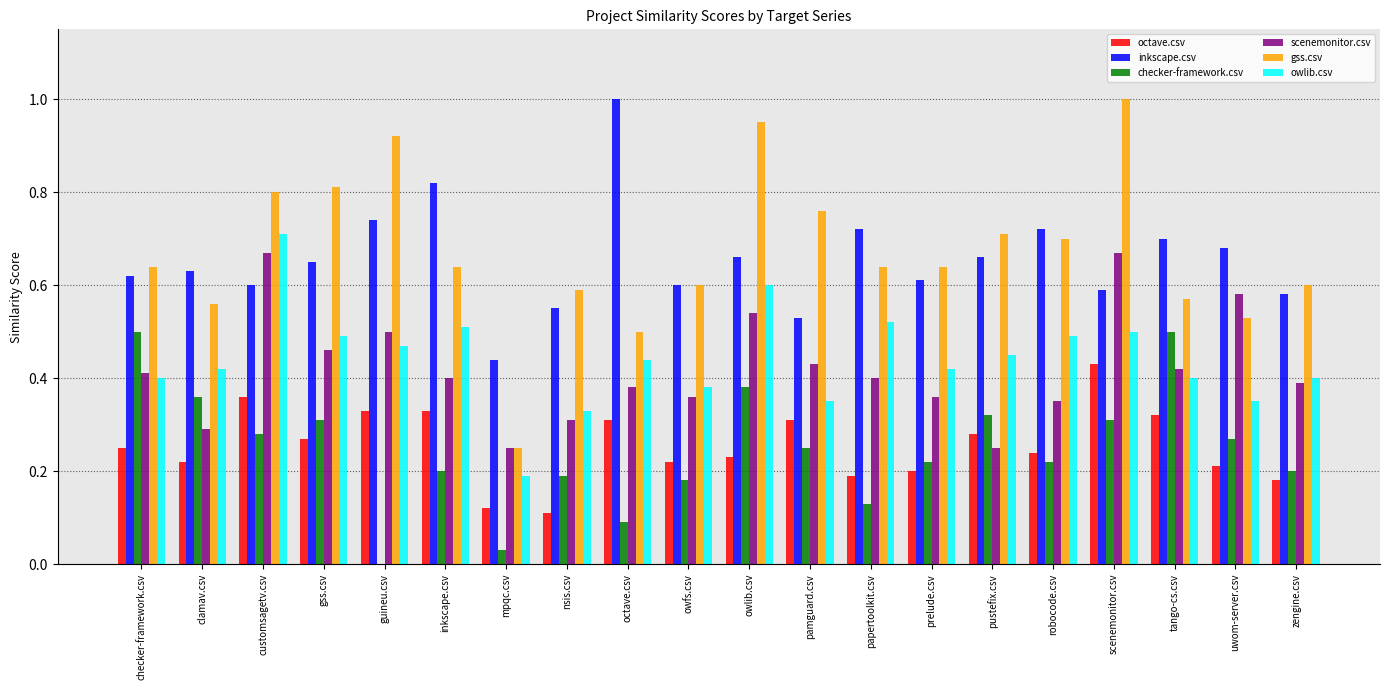

Is the value of owlib.csv at pustefix.csv greater than the value of octave.csv at owlib.csv?

Yes